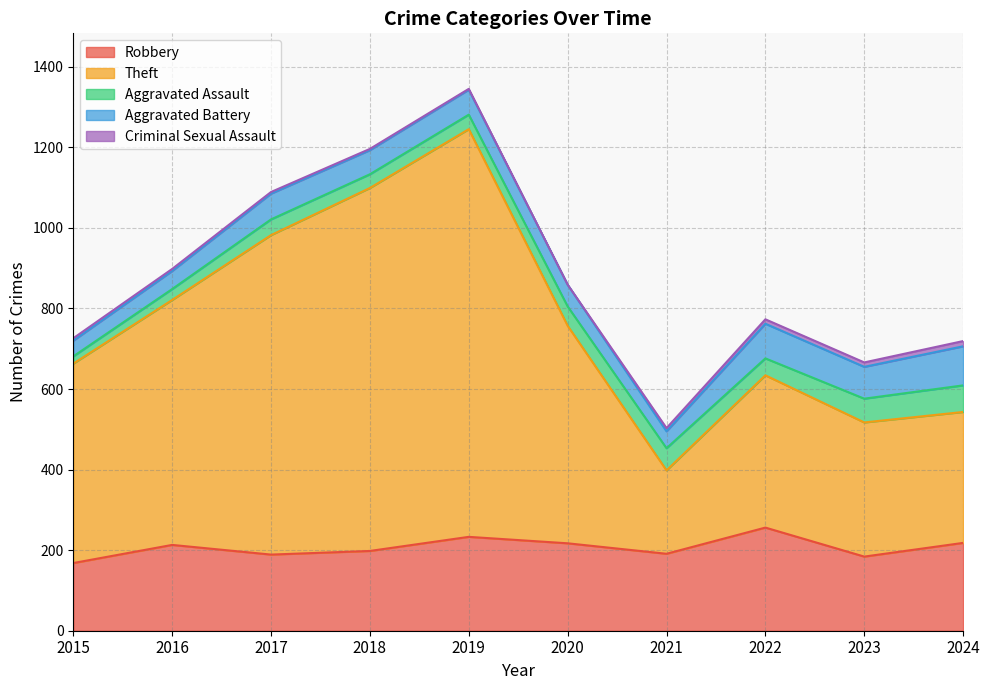

Does the chart display data point markers on the line(s)?

No